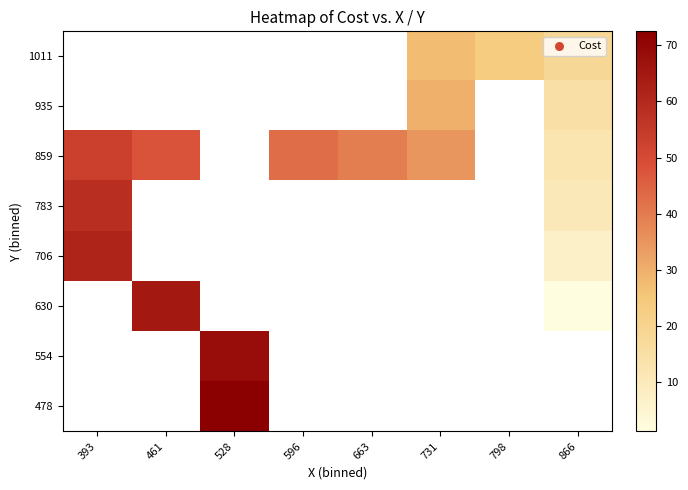

What is the maximum value shown in the chart?

72.5